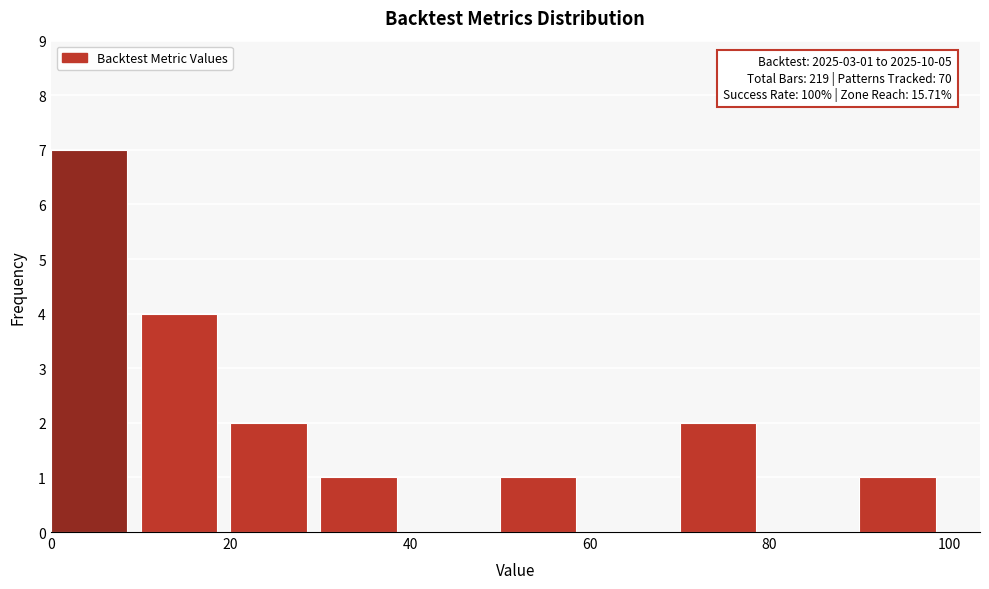

Over which range of the x-axis is the bar tallest?

0 to 10